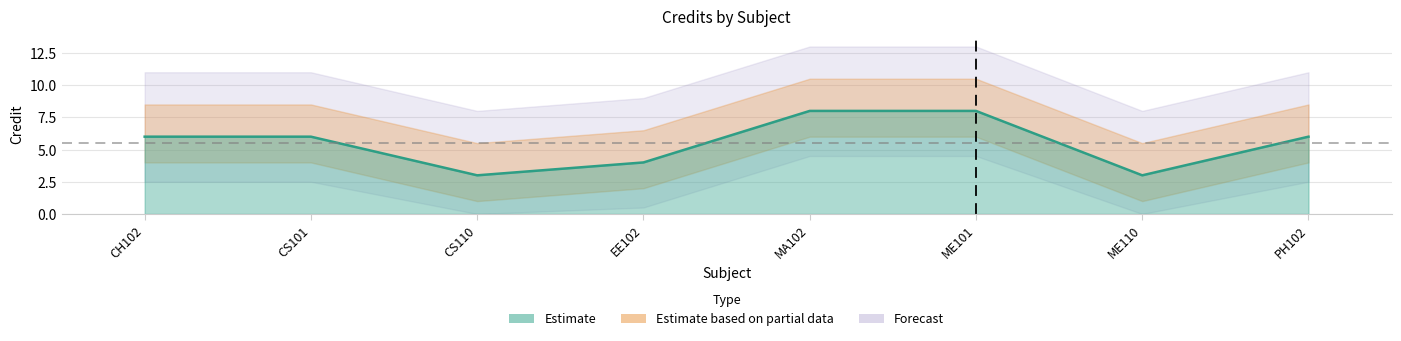

What is the label of the 5th point from the right?

EE102